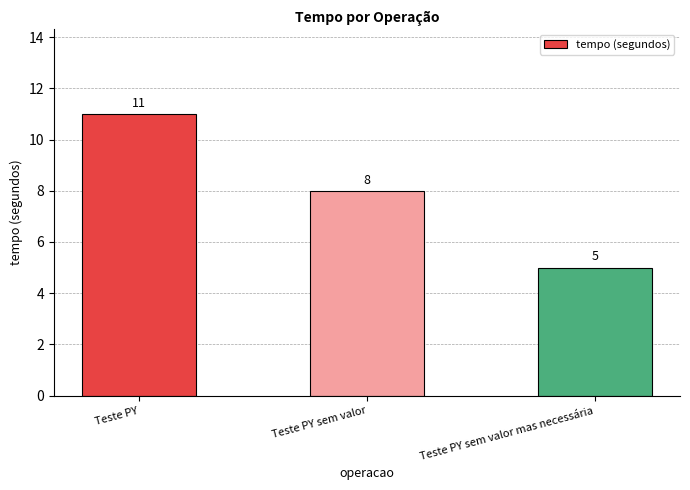

Reading left to right, list all the values displayed in this chart.

11	8	5